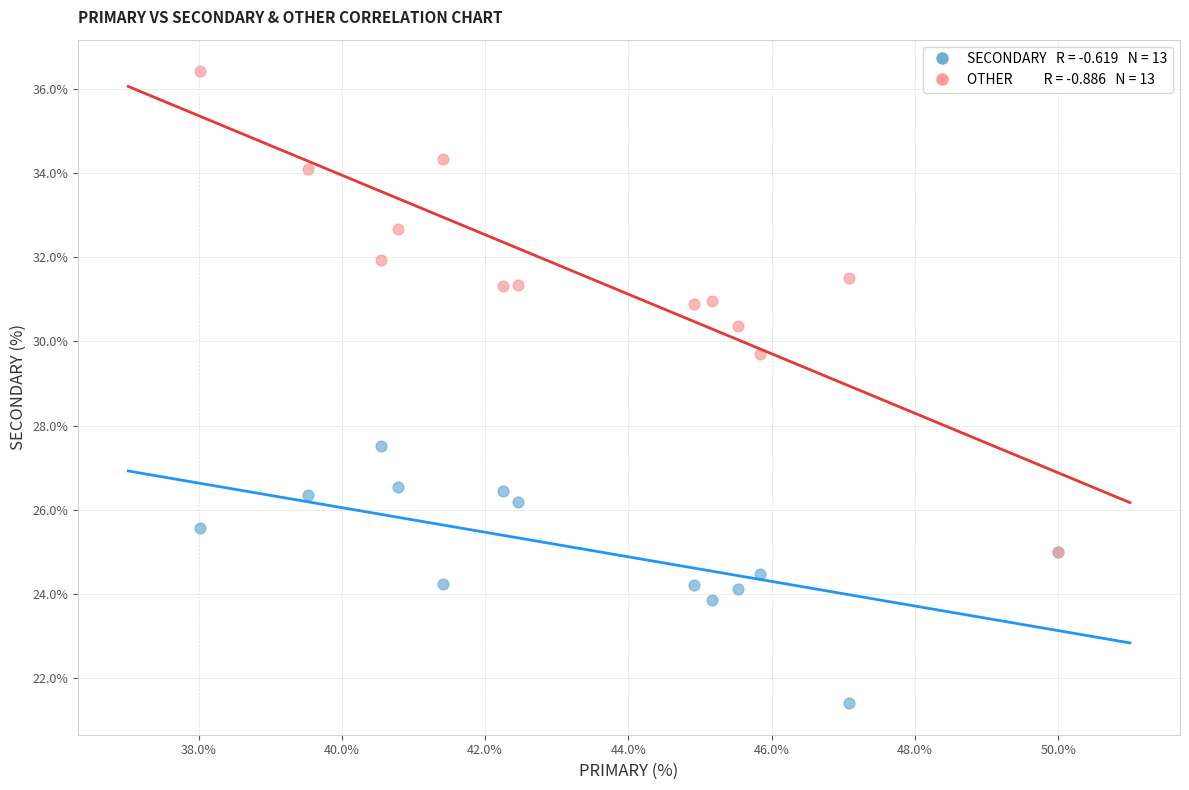

Across all series, what Y value is closest to 28?

27.5